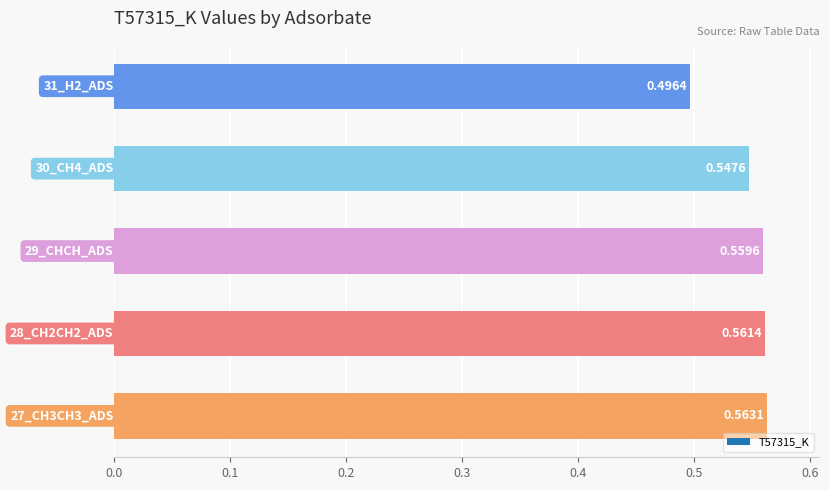

What is the sum of all values?

2.7